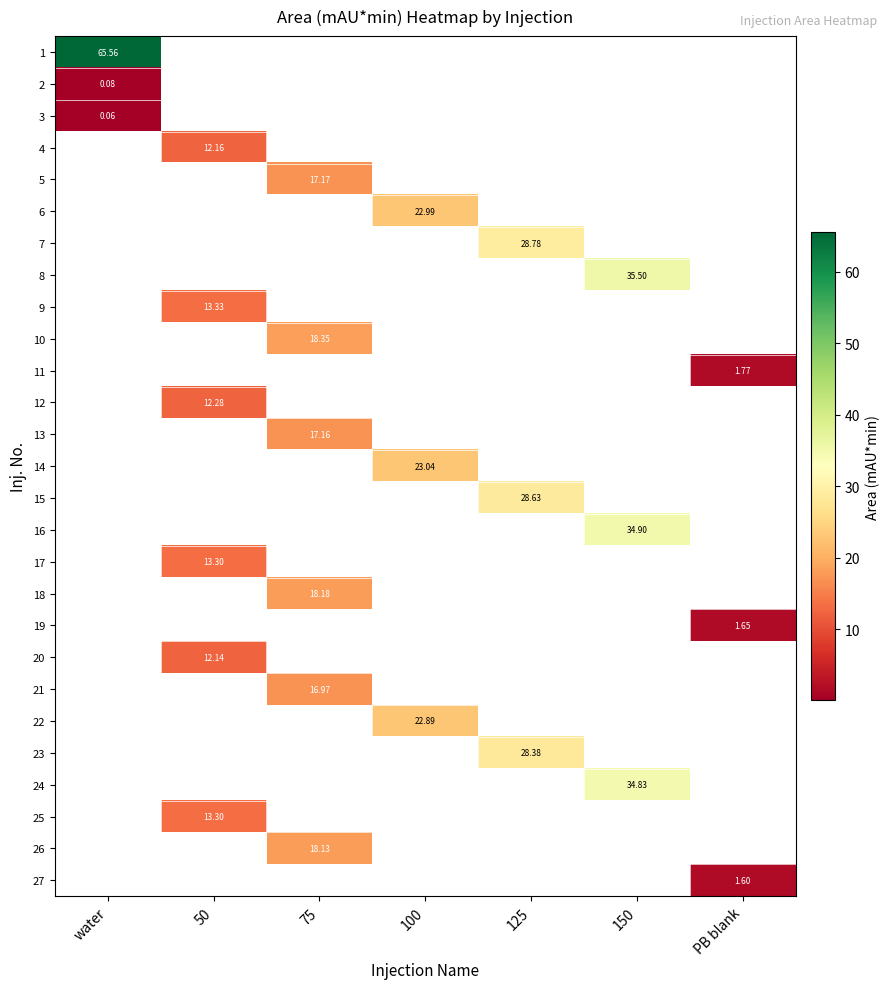

What is the maximum value shown in the chart?

65.6